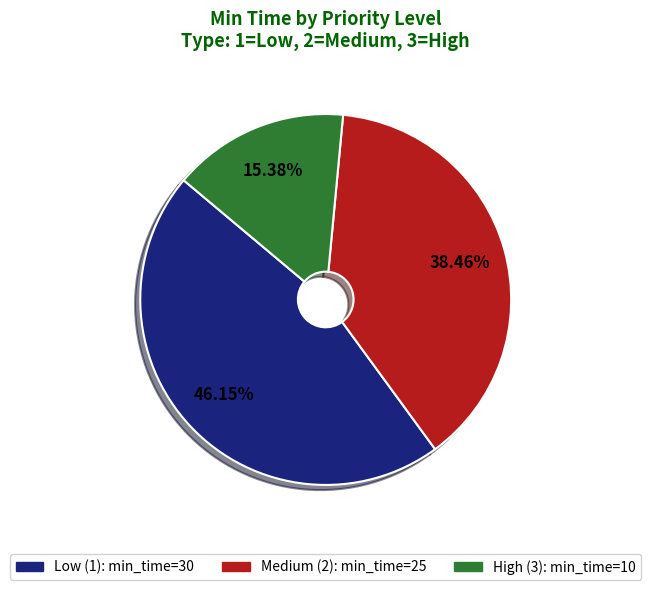

Is there a majority slice in this chart?

No